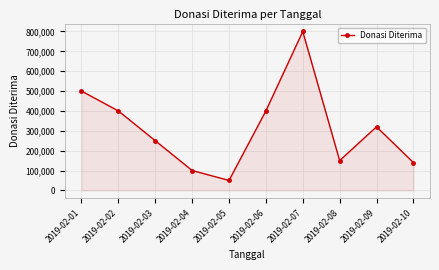

True or false: the data shows 21915 at 2019-02-04.

False